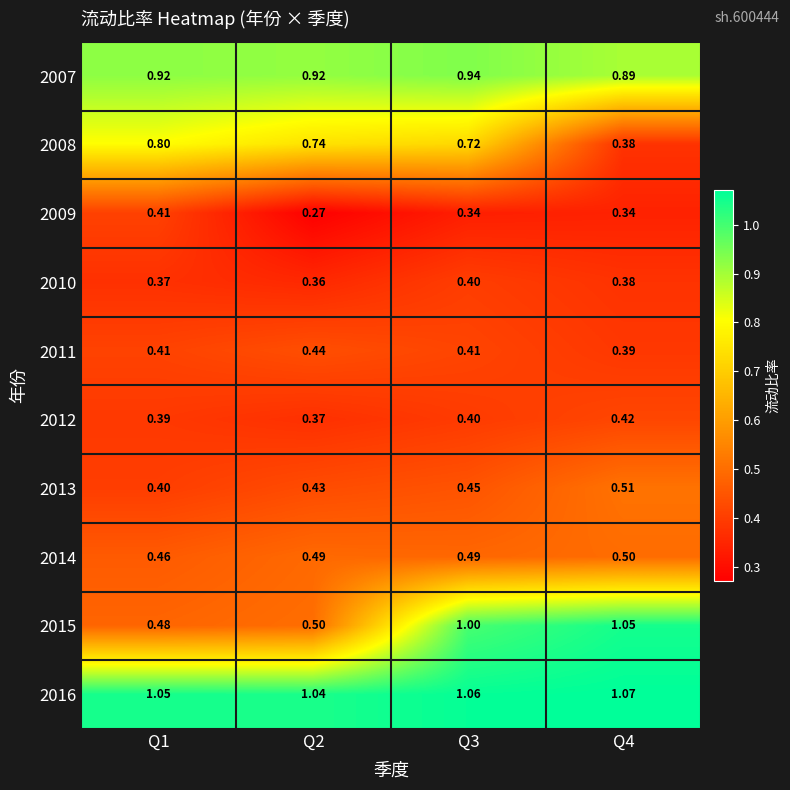

Which series has the largest range (max minus min)?

2015